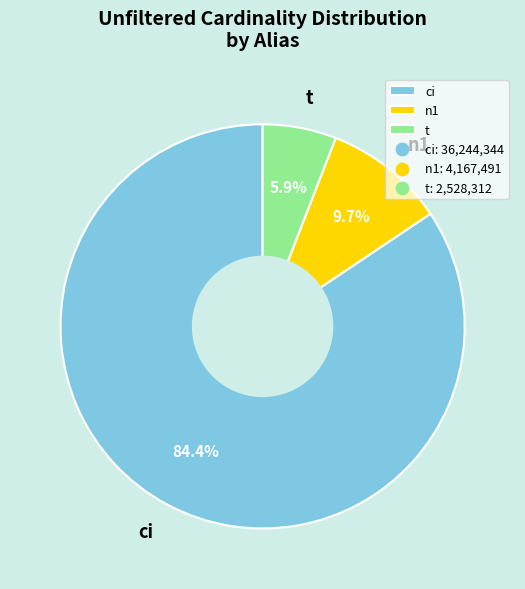

What percentage is the ci slice, to the nearest percent?

84%